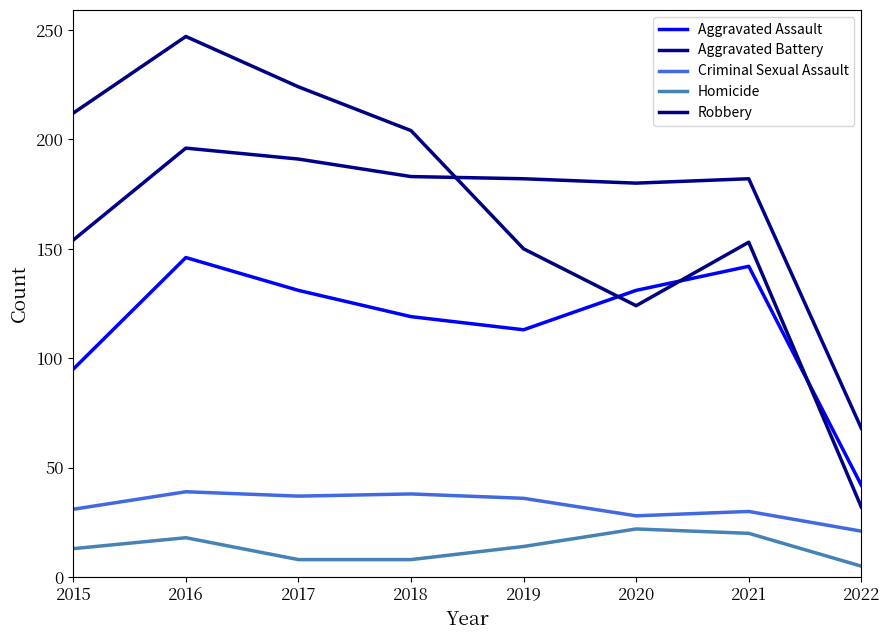

What are all the series names shown in the legend?

Aggravated Assault, Aggravated Battery, Criminal Sexual Assault, Homicide, Robbery